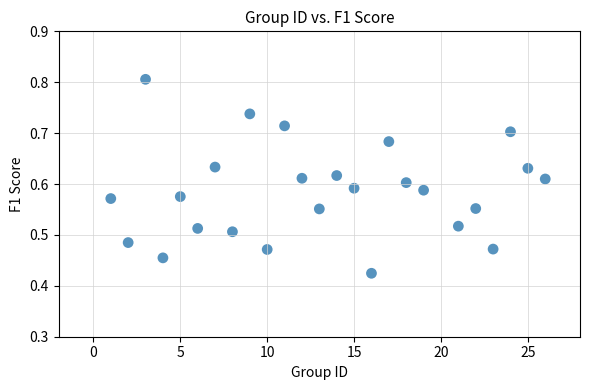

What is the range of X values (max minus min)?

25.0